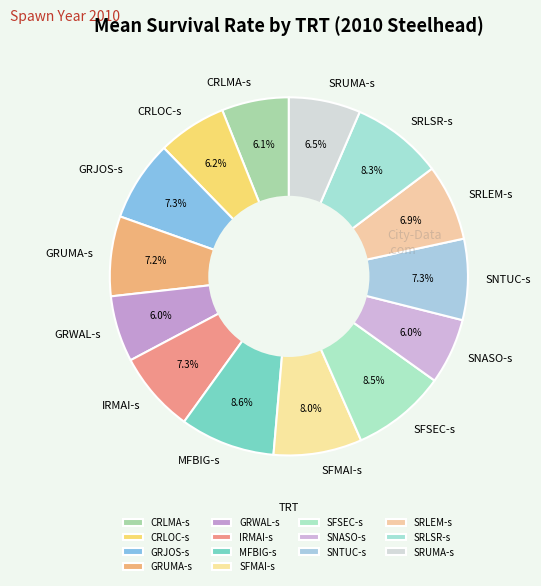

Do GRWAL-s and GRUMA-s together represent more than half of the pie?

No